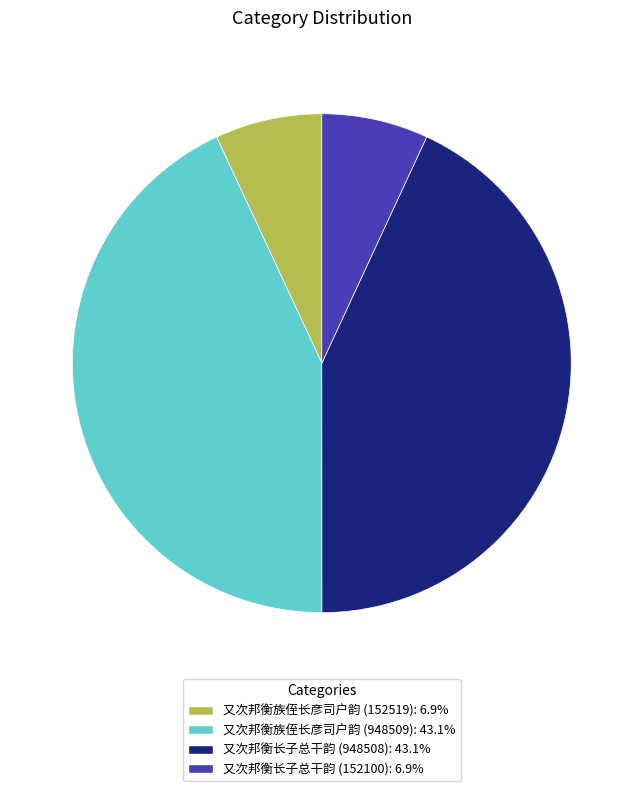

Which has a higher value, 又次邦衡族侄长彦司户韵 (152519) or 又次邦衡长子总干韵 (948508)?

又次邦衡长子总干韵 (948508)